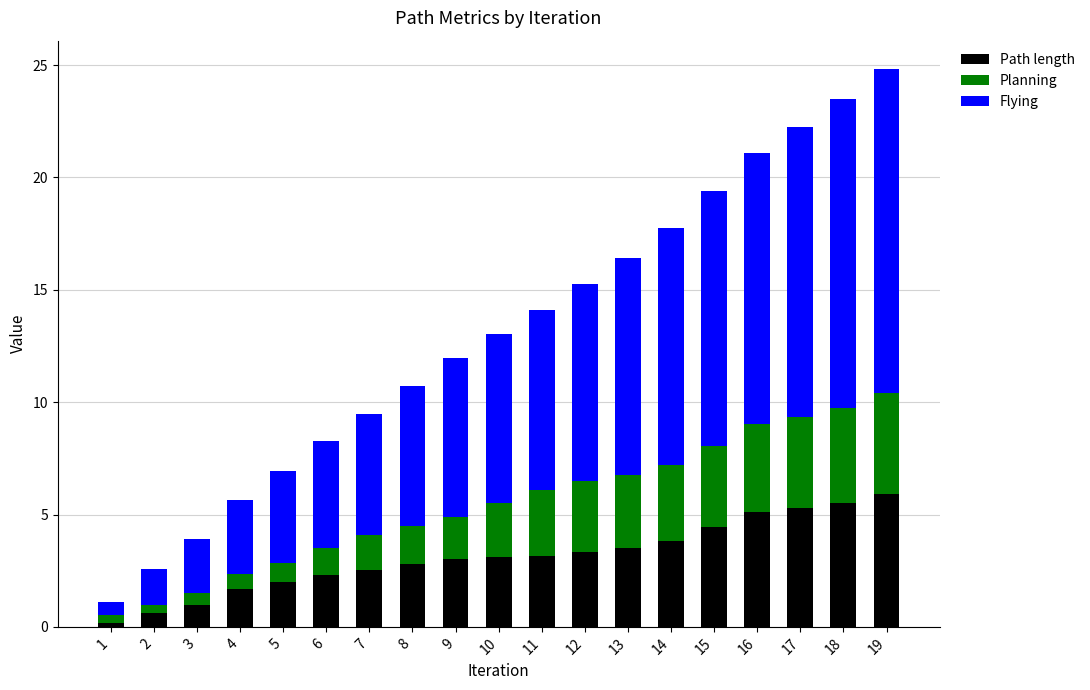

What is the sum of all Path length values?

59.3